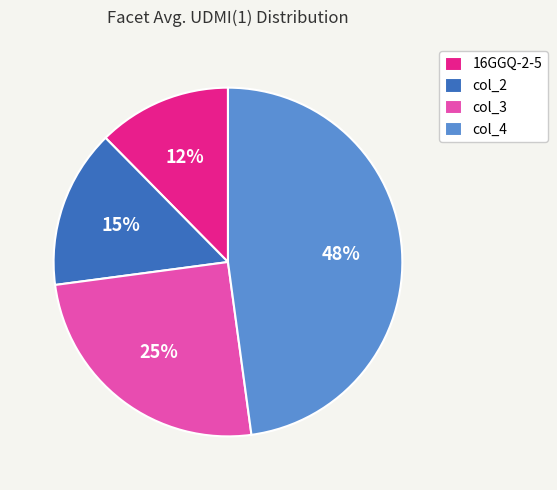

What is the smallest slice in the pie chart?

16GGQ-2-5